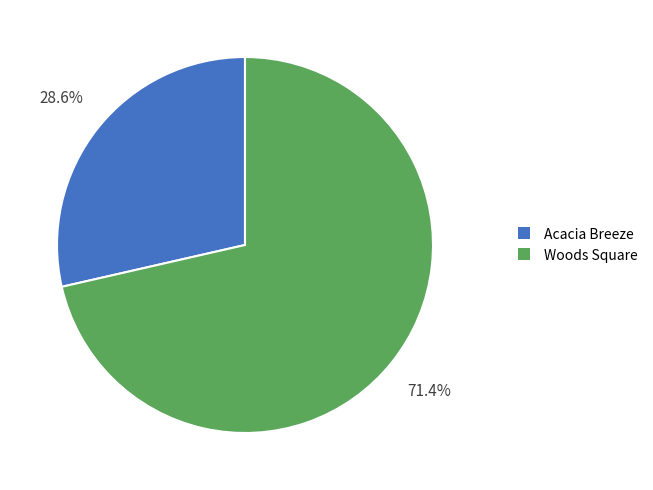

How many slices are in this pie chart?

2